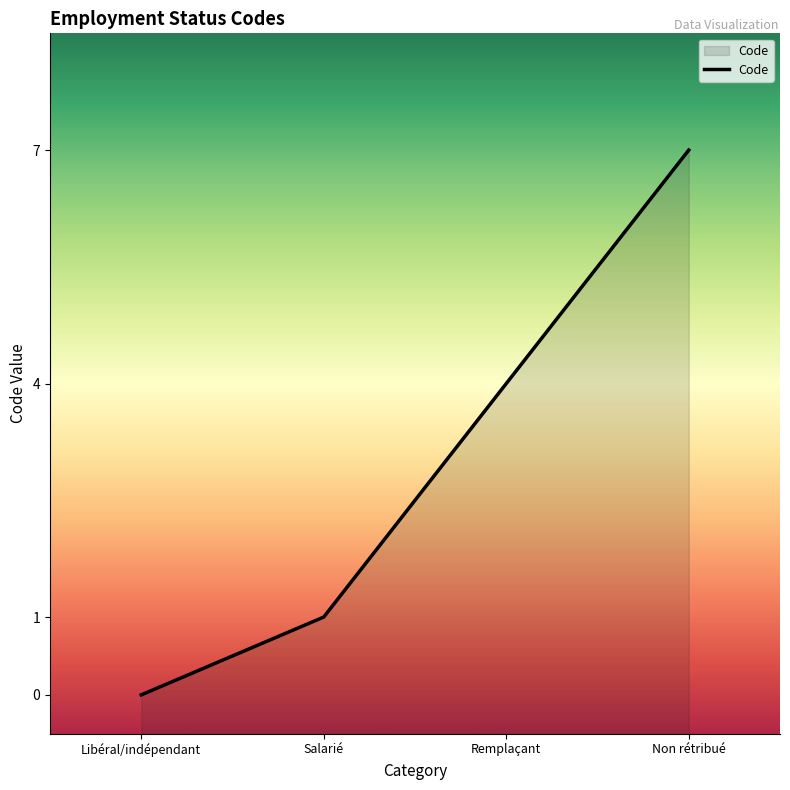

How many values are between 1 and 7?

3